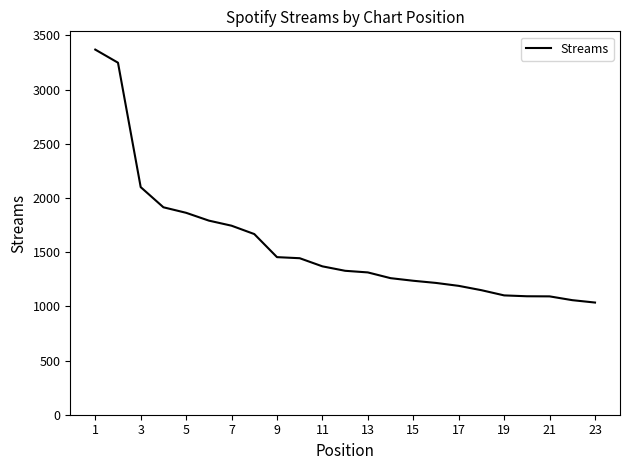

What is the smallest value displayed?

1035